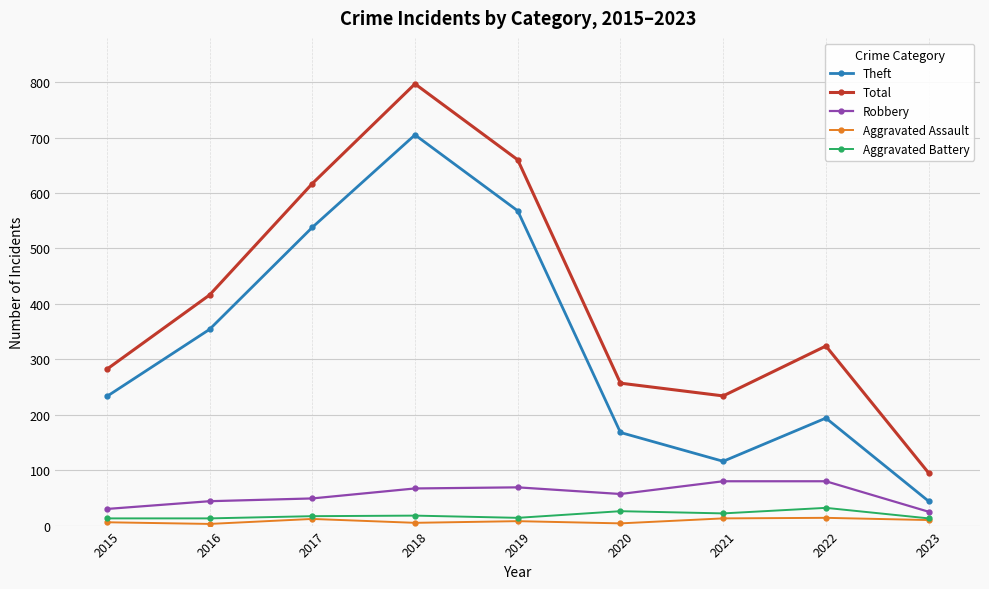

Where is Total nearest to the value 446?

2016